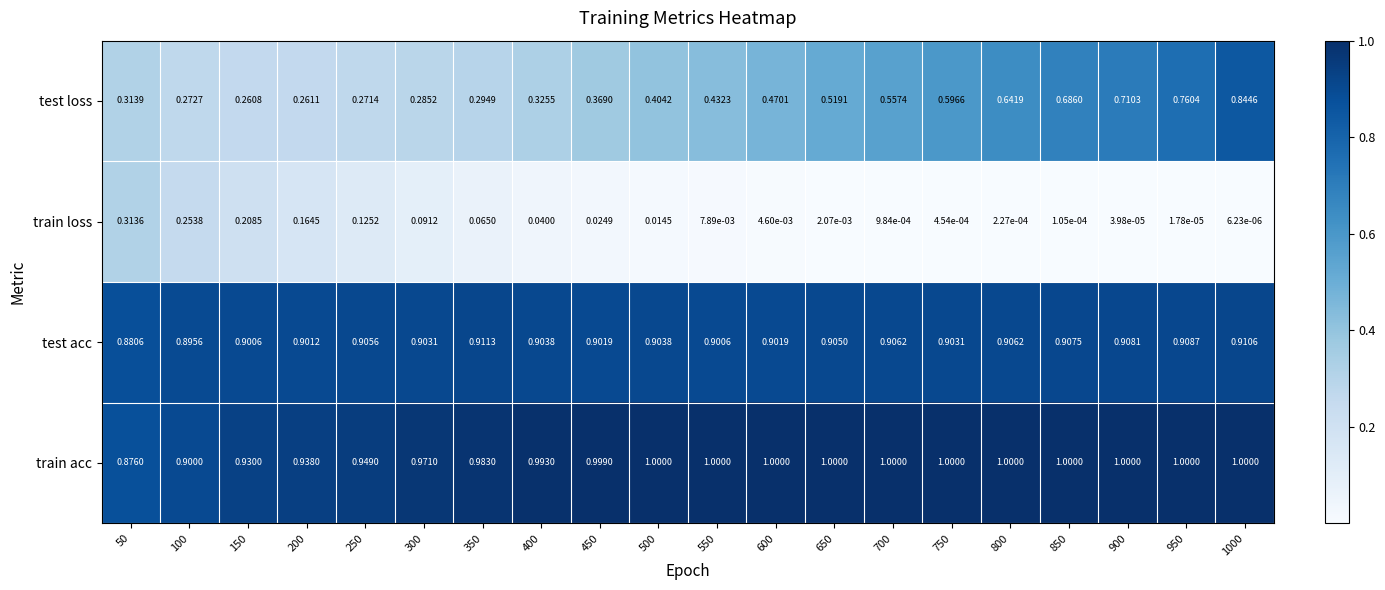

Which series has the largest total across all categories?

train acc